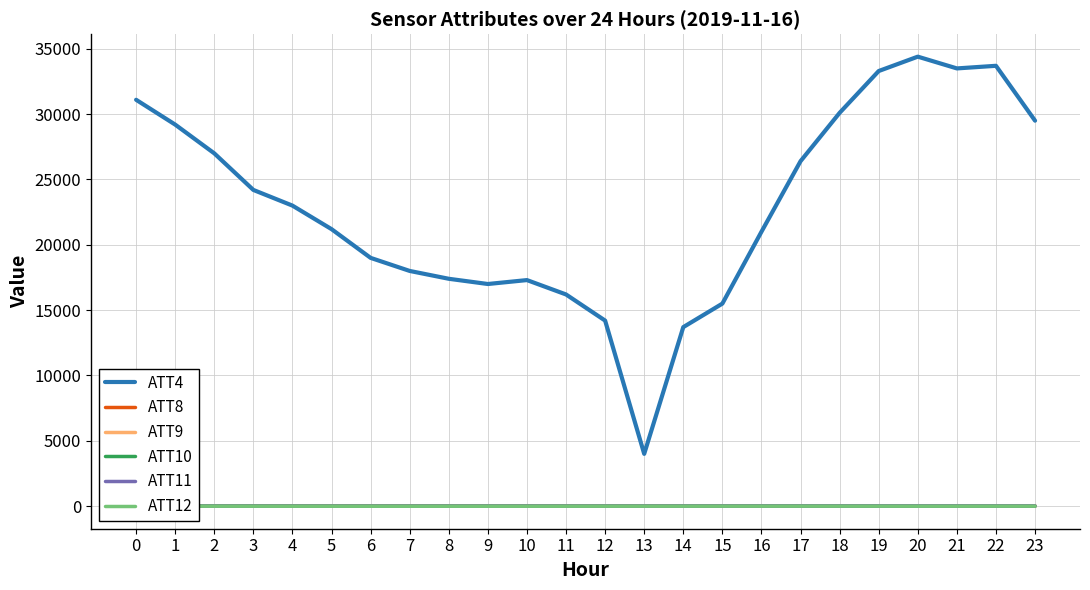

In ATT4, how many points are lower than both neighbors (excluding endpoints)?

3